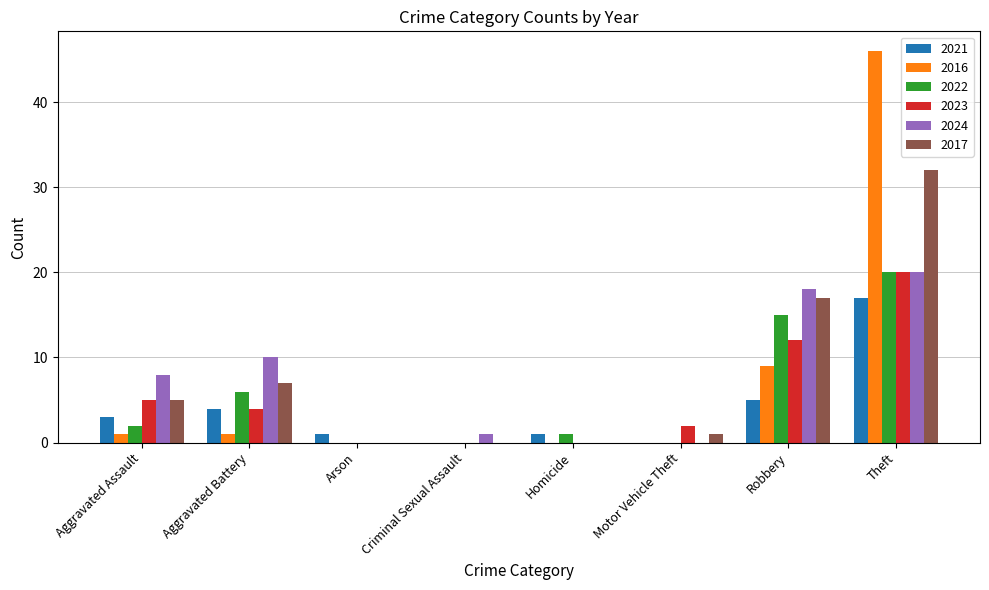

What is the average value of the 2017 series?

8